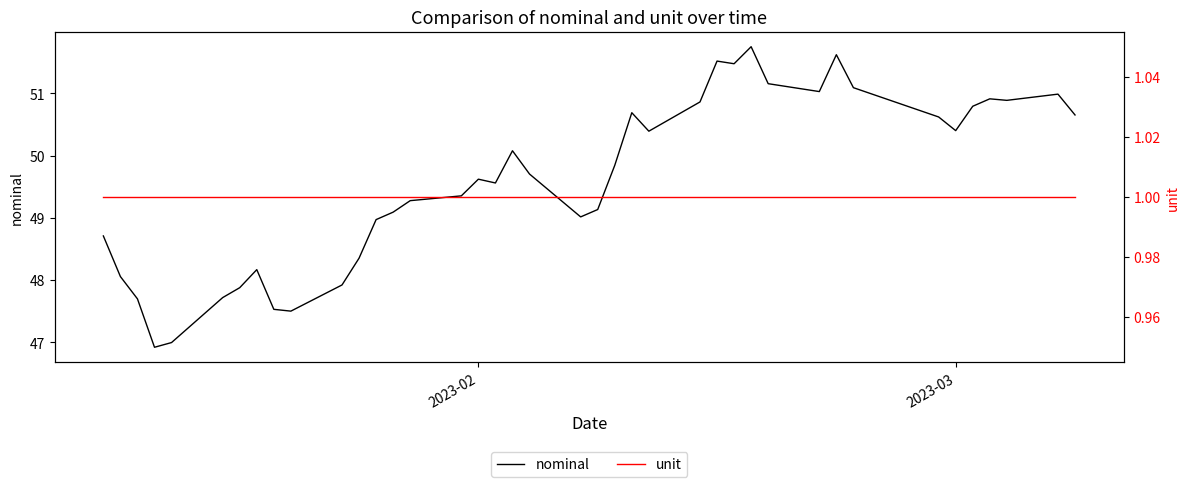

What is the lowest value of the nominal series?

46.9